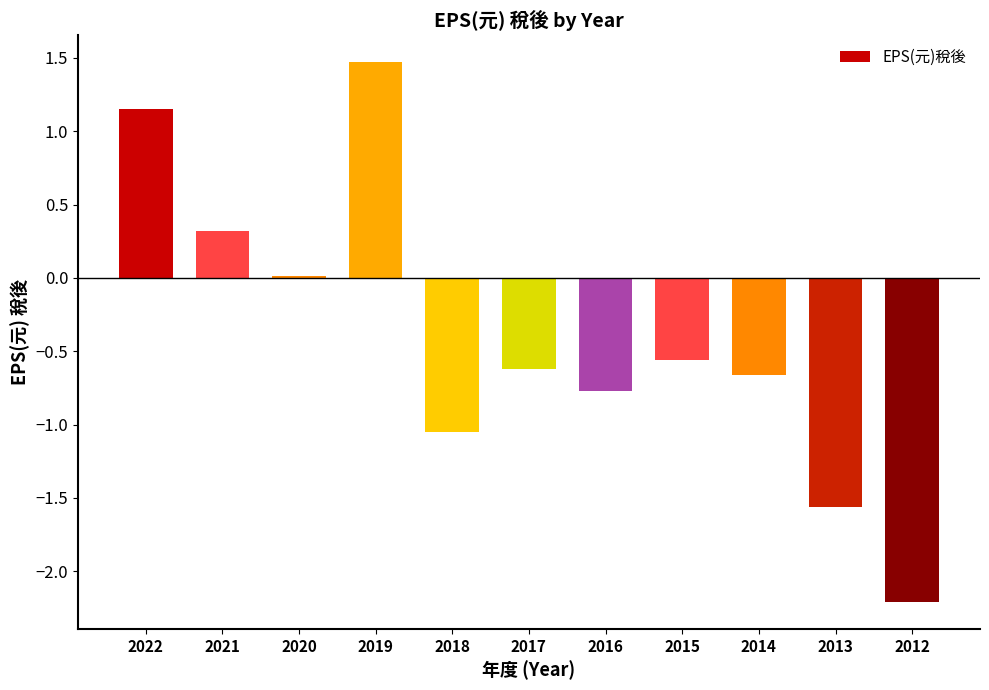

How many categories are shown in the chart?

11